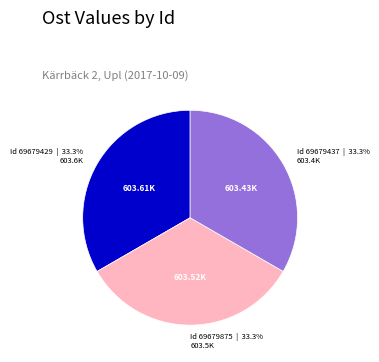

How many segments does this pie chart have?

3